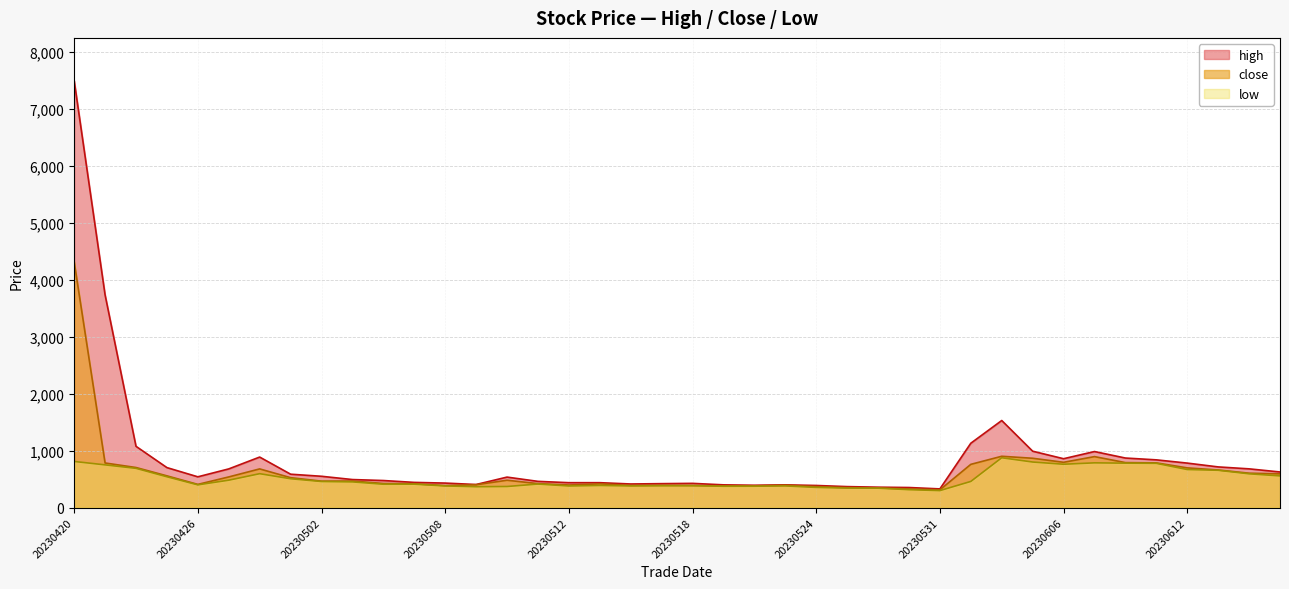

What value does the low series have at 20230516?

380.0